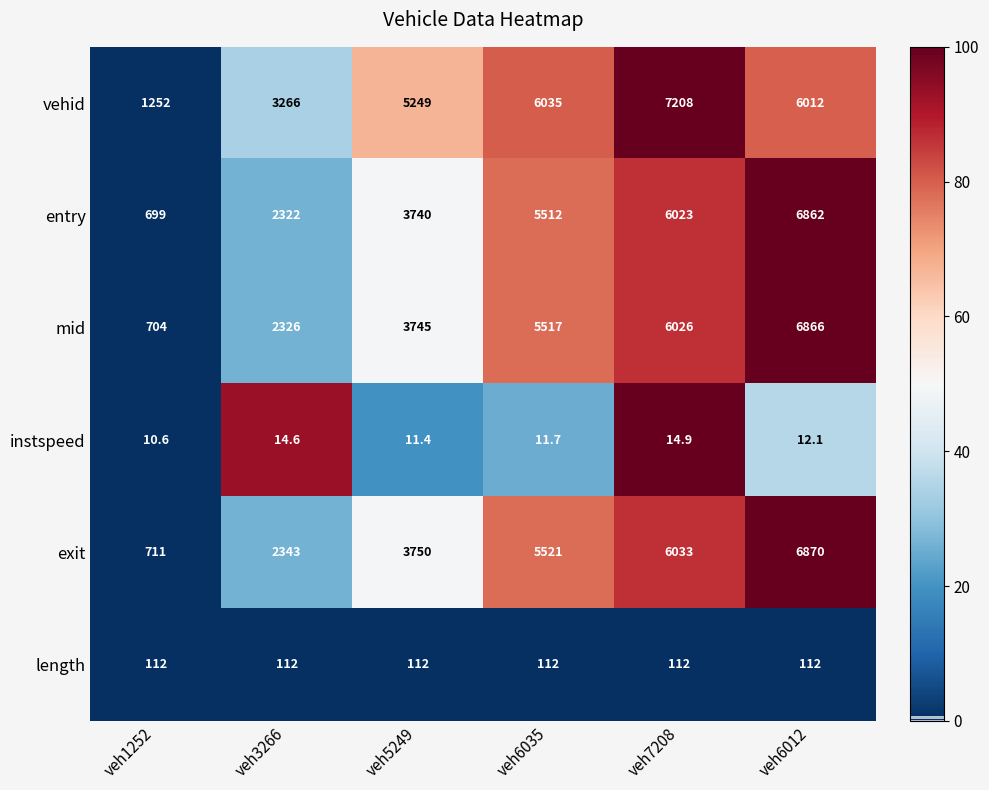

At veh1252, list the series in order from smallest to largest.

instspeed, length, entry, mid, exit, vehid